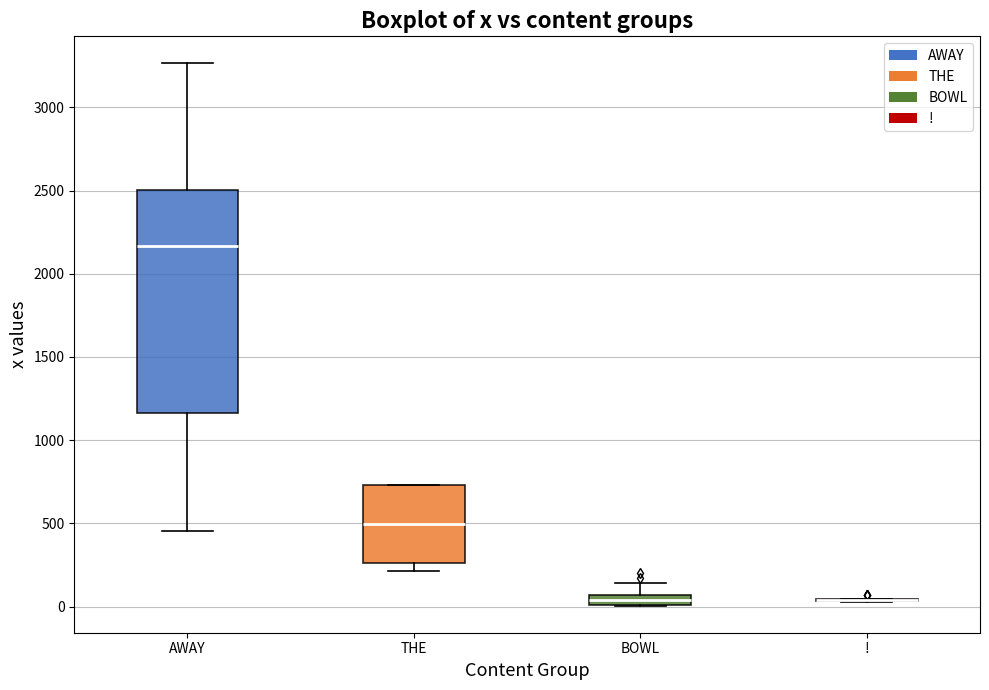

Where does the median line of the box for THE sit on the y-axis? The values are not printed on the chart, so give them approximately, as read against the axis.

500